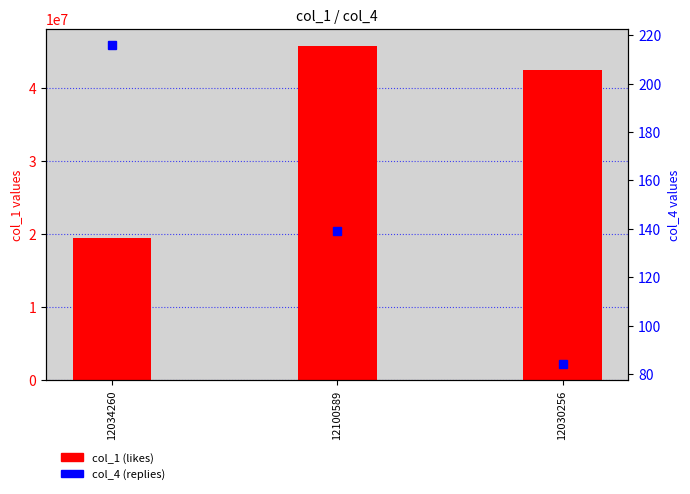

Rank the categories by col_1 (likes) value from highest to lowest.

12100589, 12030256, 12034260